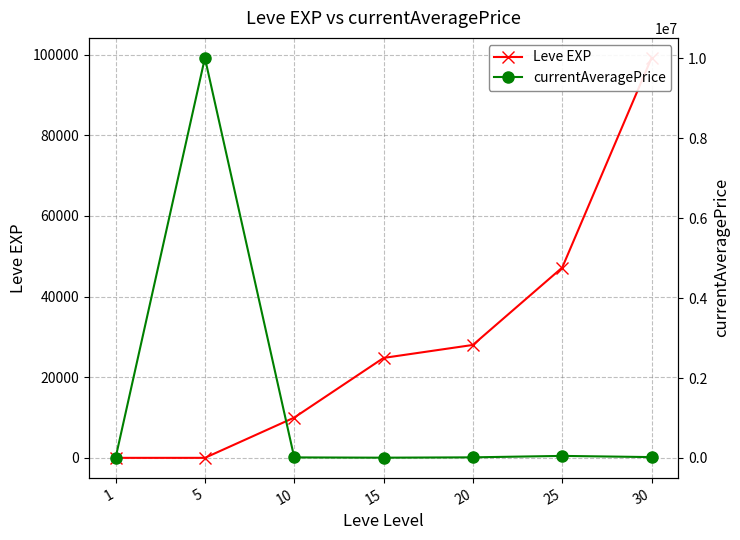

The value of Leve EXP at 5 is 2.0. True or false?

True